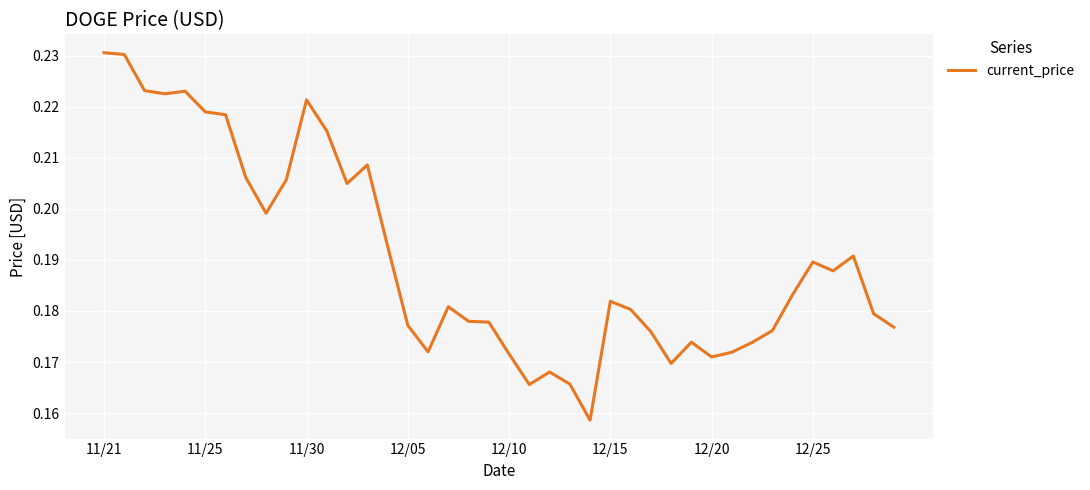

How many points are higher than both their immediate neighbors (excluding endpoints)?

9